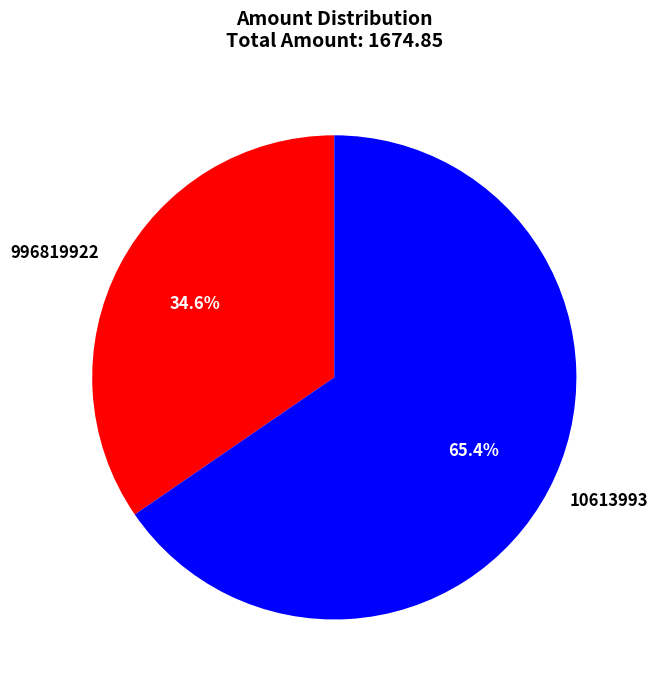

What percentage is the 10613993 slice, to the nearest percent?

65%